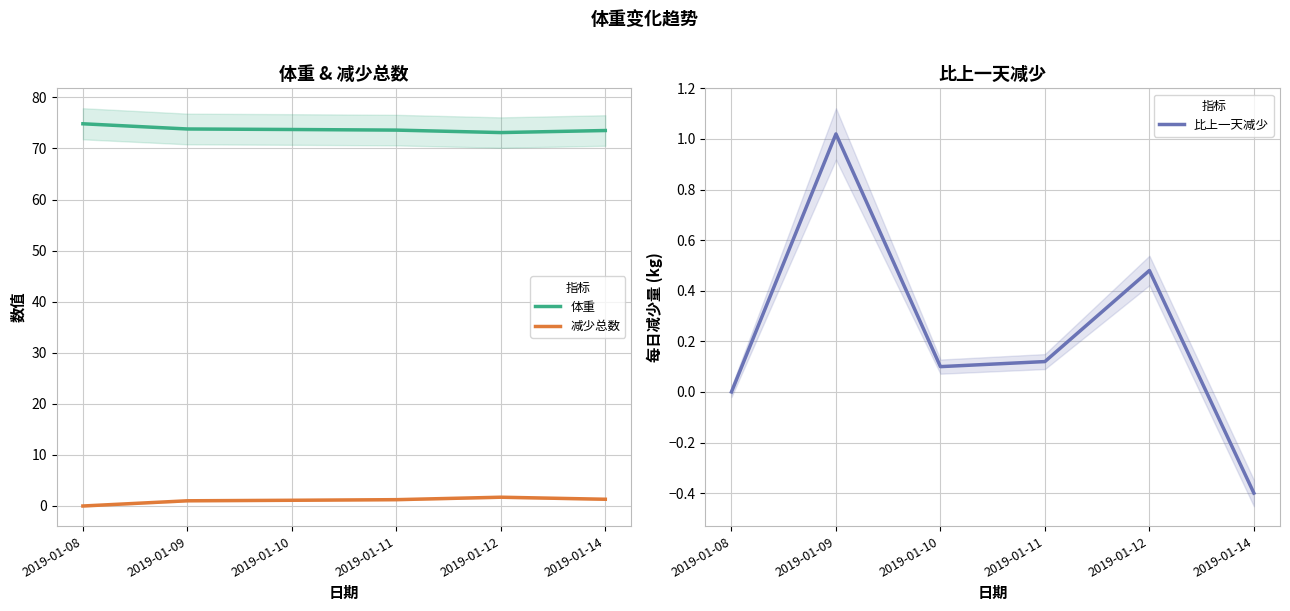

Which has a higher value, 2019-01-08 or 2019-01-11?

2019-01-08